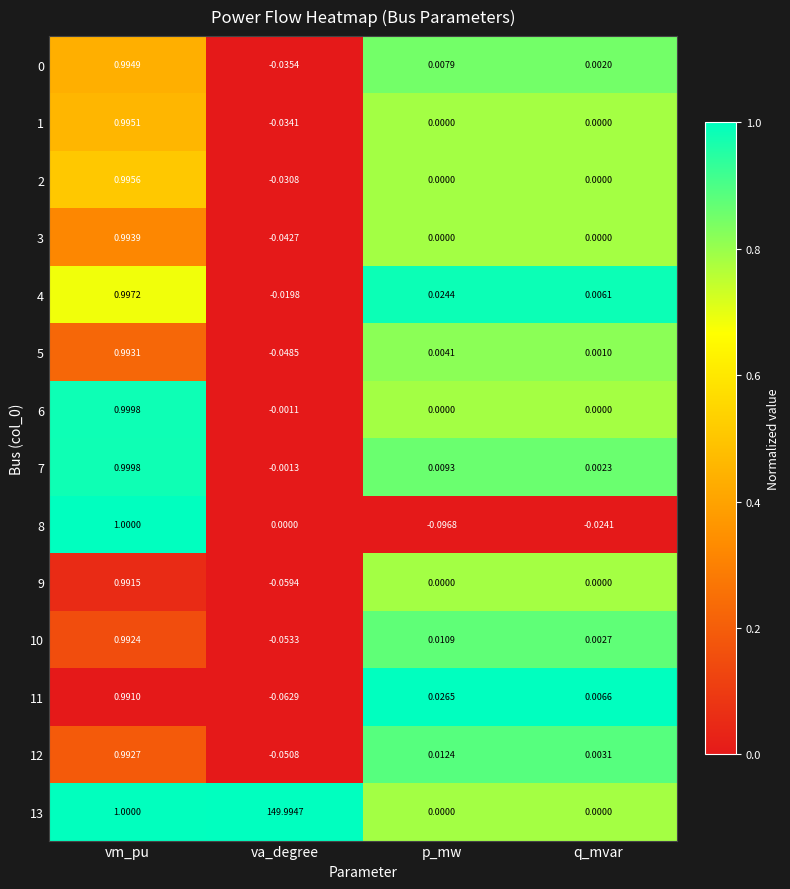

Which series changed the most between va_degree and p_mw?

13